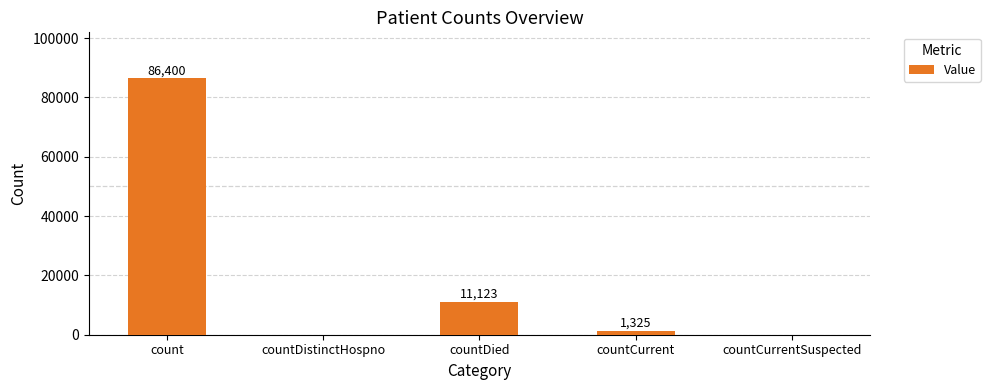

What is the average value?

19770